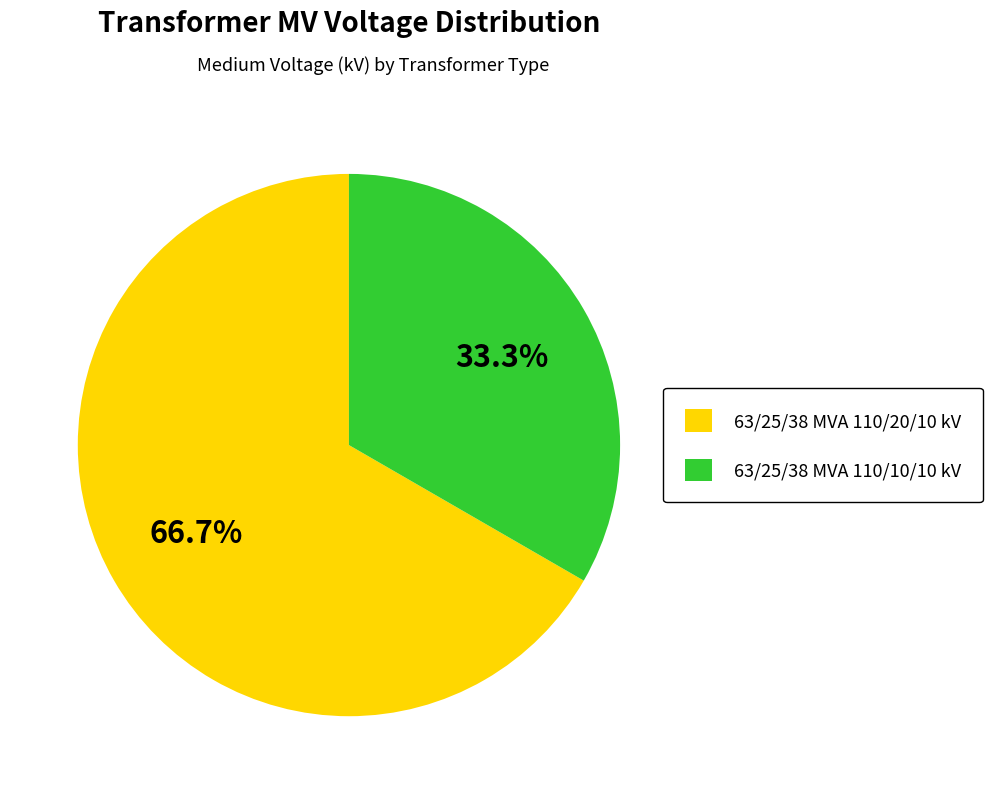

To the nearest percent, what is the average slice percentage?

50%